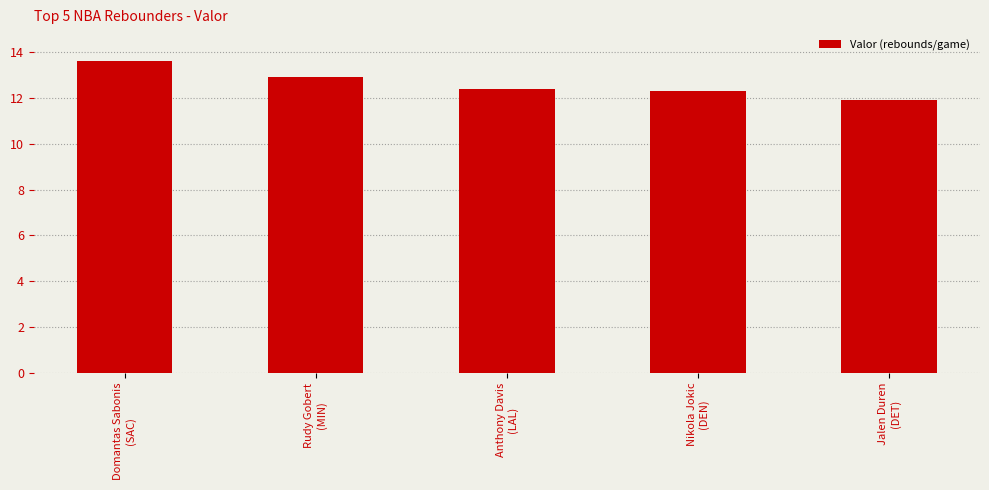

The value at Domantas Sabonis
(SAC) is 22.8. True or false?

False